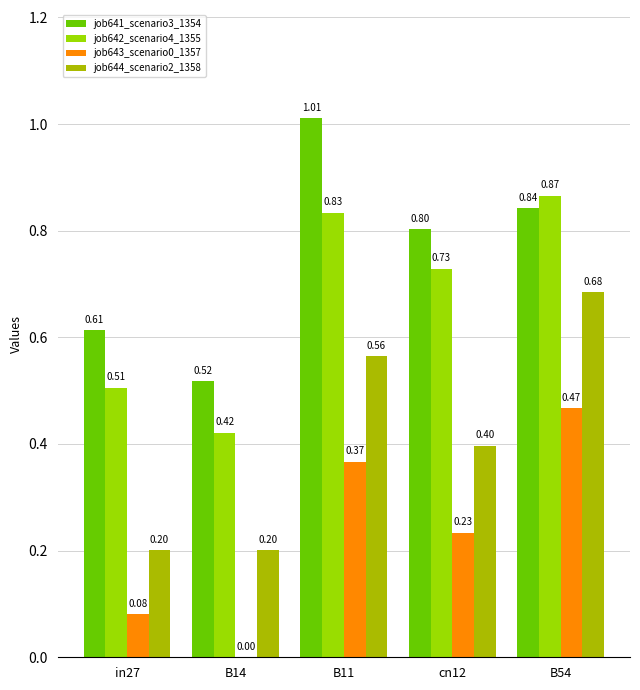

How many groups of bars are there?

5